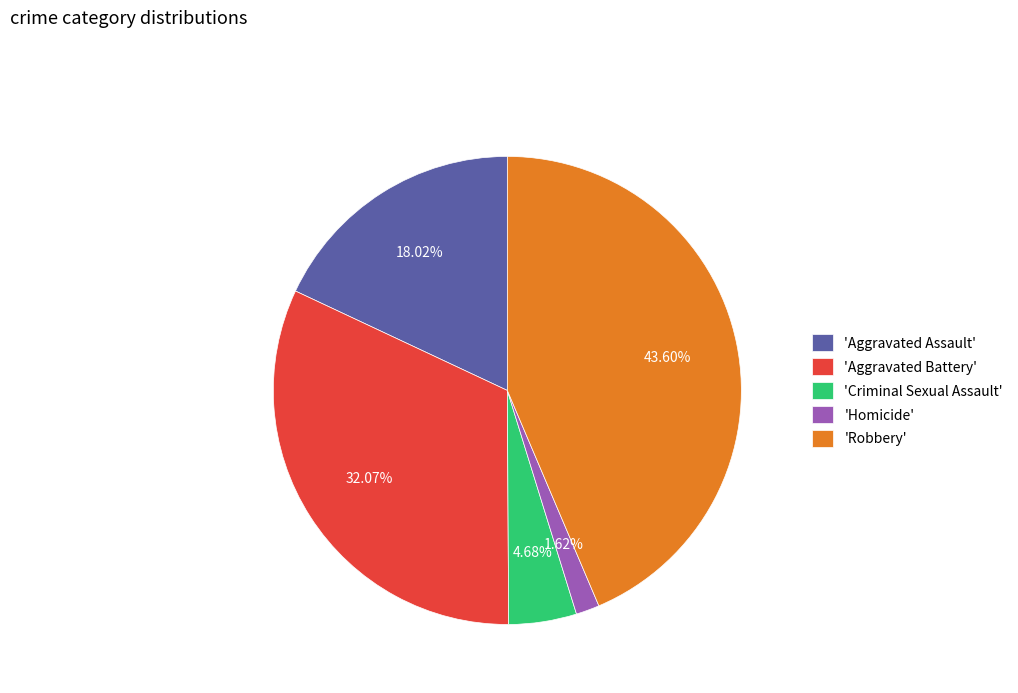

What is the smallest slice in the pie chart?

'Homicide'